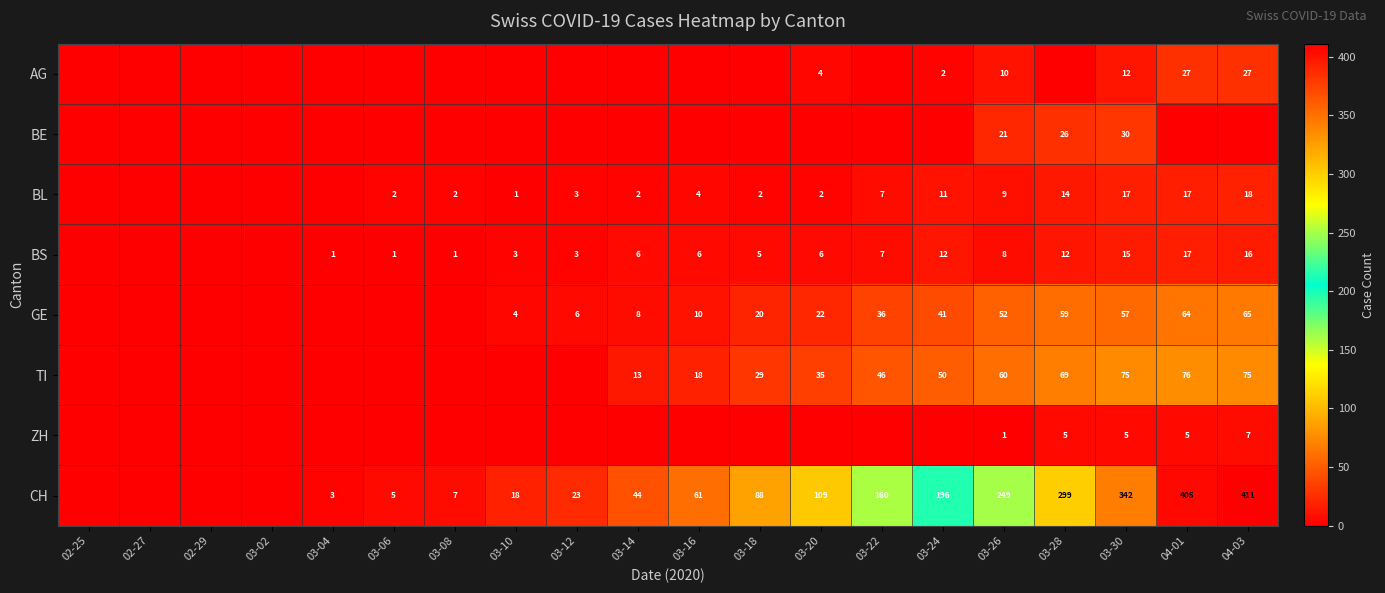

Is the value of CH at 04-03 greater than the value of BL at 03-10?

Yes